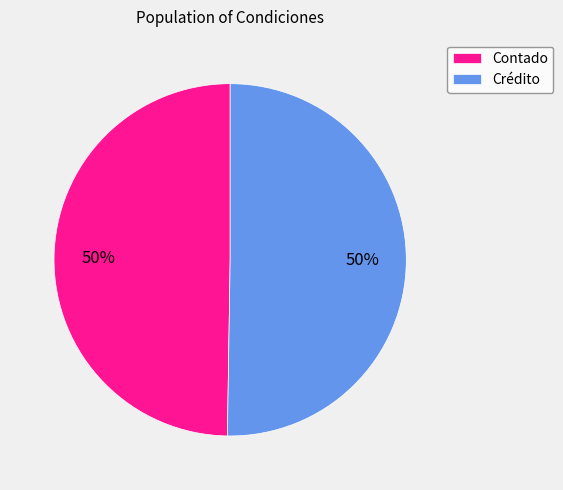

To the nearest percent, what is the average slice percentage?

50%